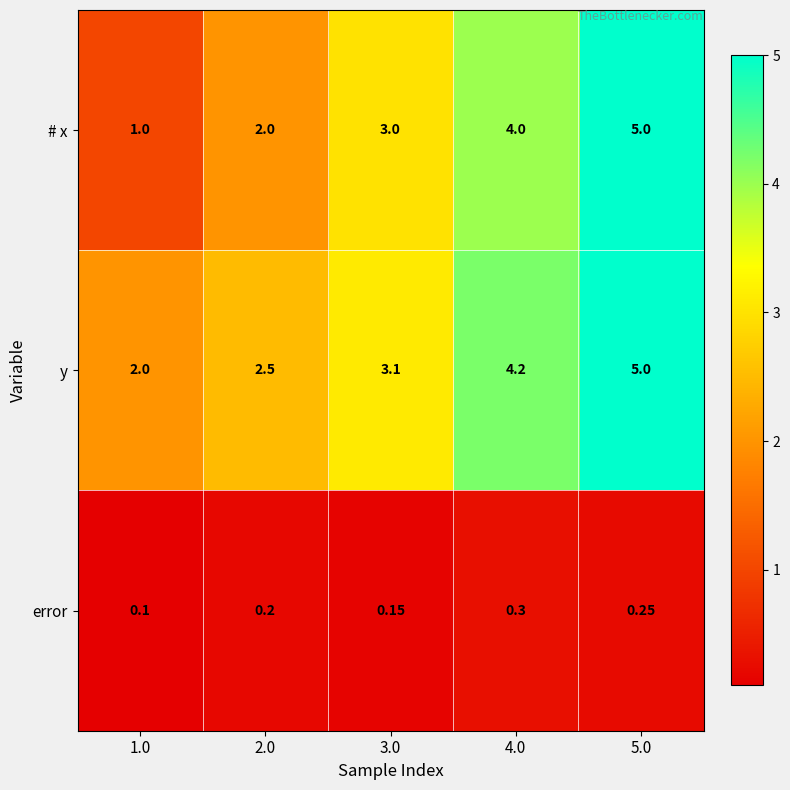

Which label corresponds to the largest value in the chart?

5.0